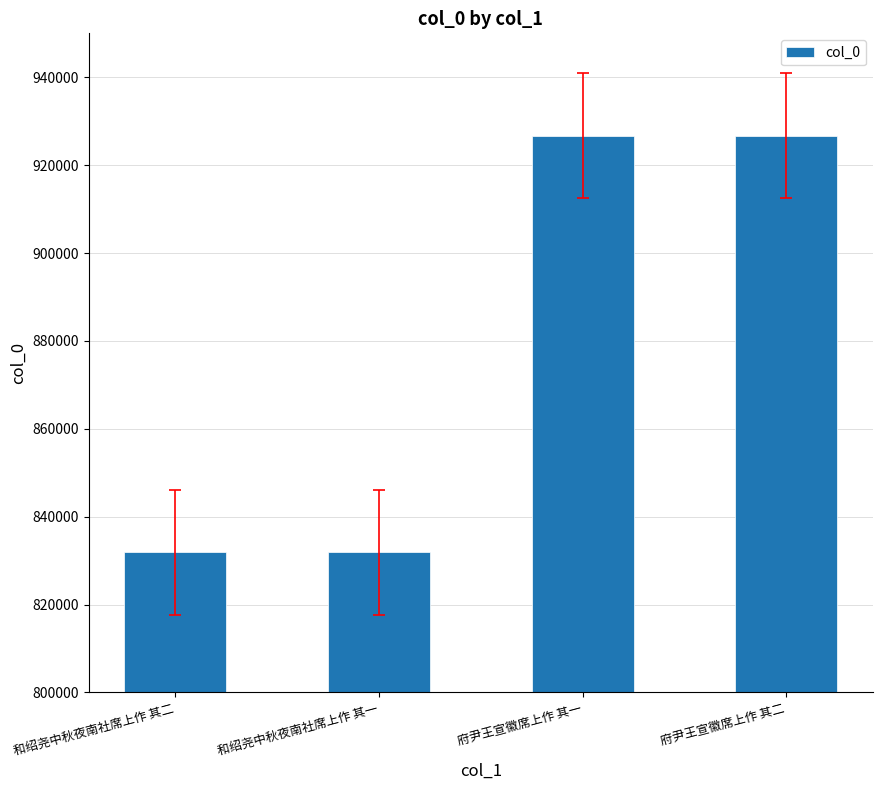

The chart shows a value of 926727 at 府尹王宣徽席上作 其二. True or false?

True